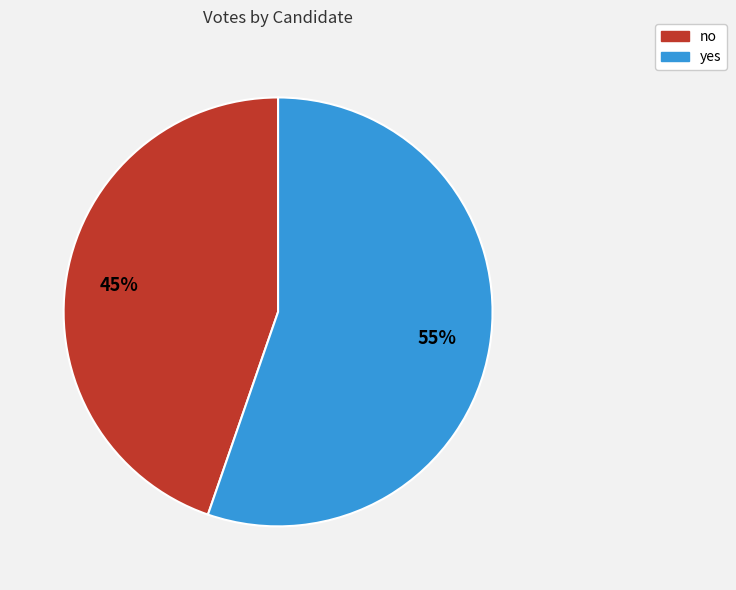

Do no and yes together represent more than half of the pie?

Yes